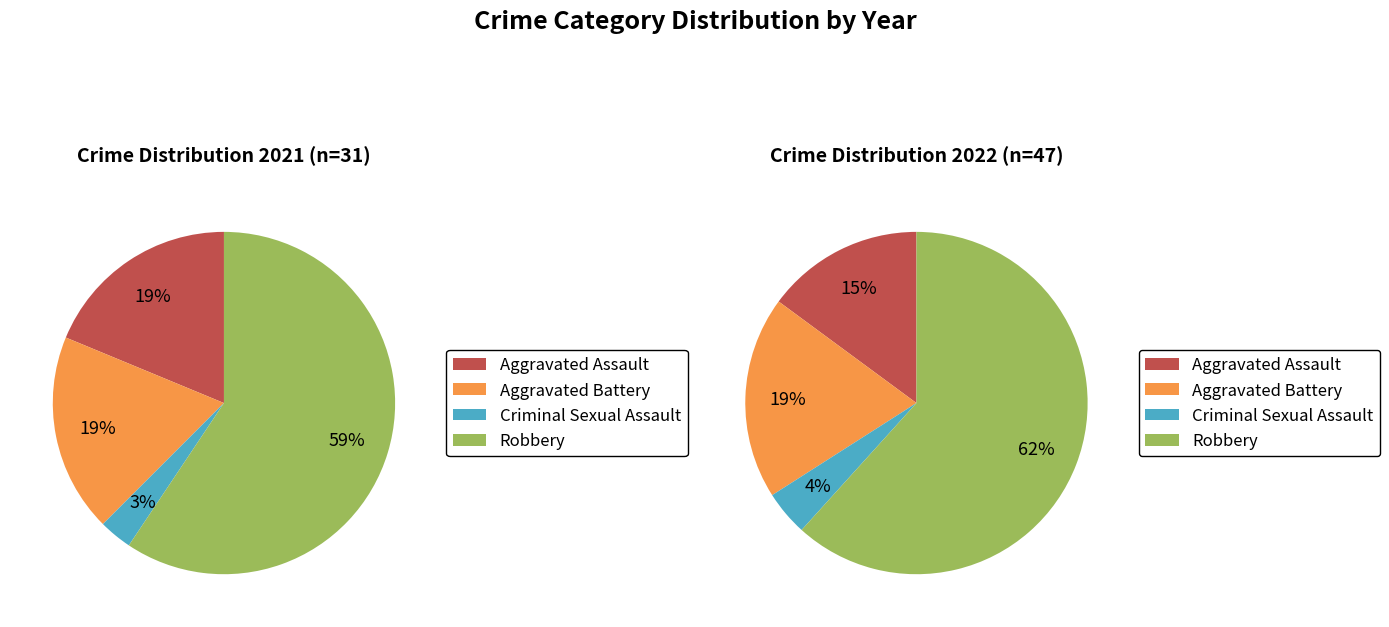

What is the total percentage of 2 and 3?

62.5%